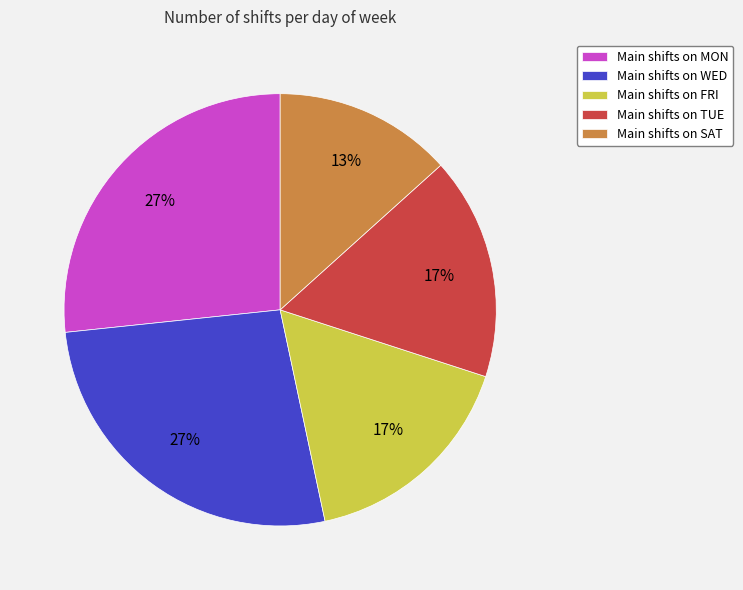

Does Main shifts on MON account for over 50% of the chart?

No